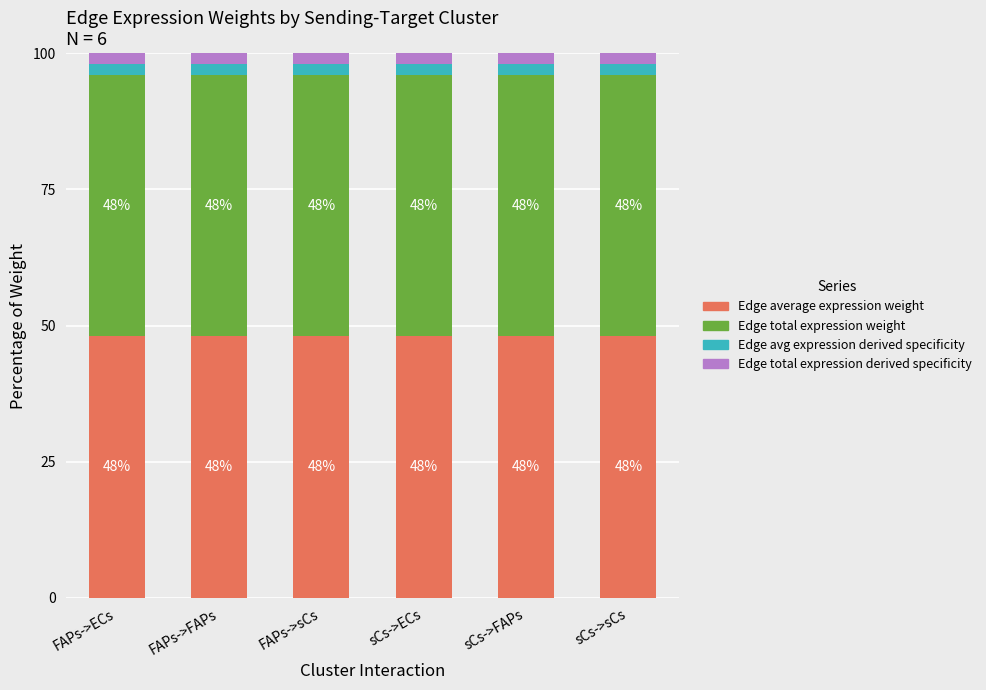

Does the chart contain stacked bars?

Yes